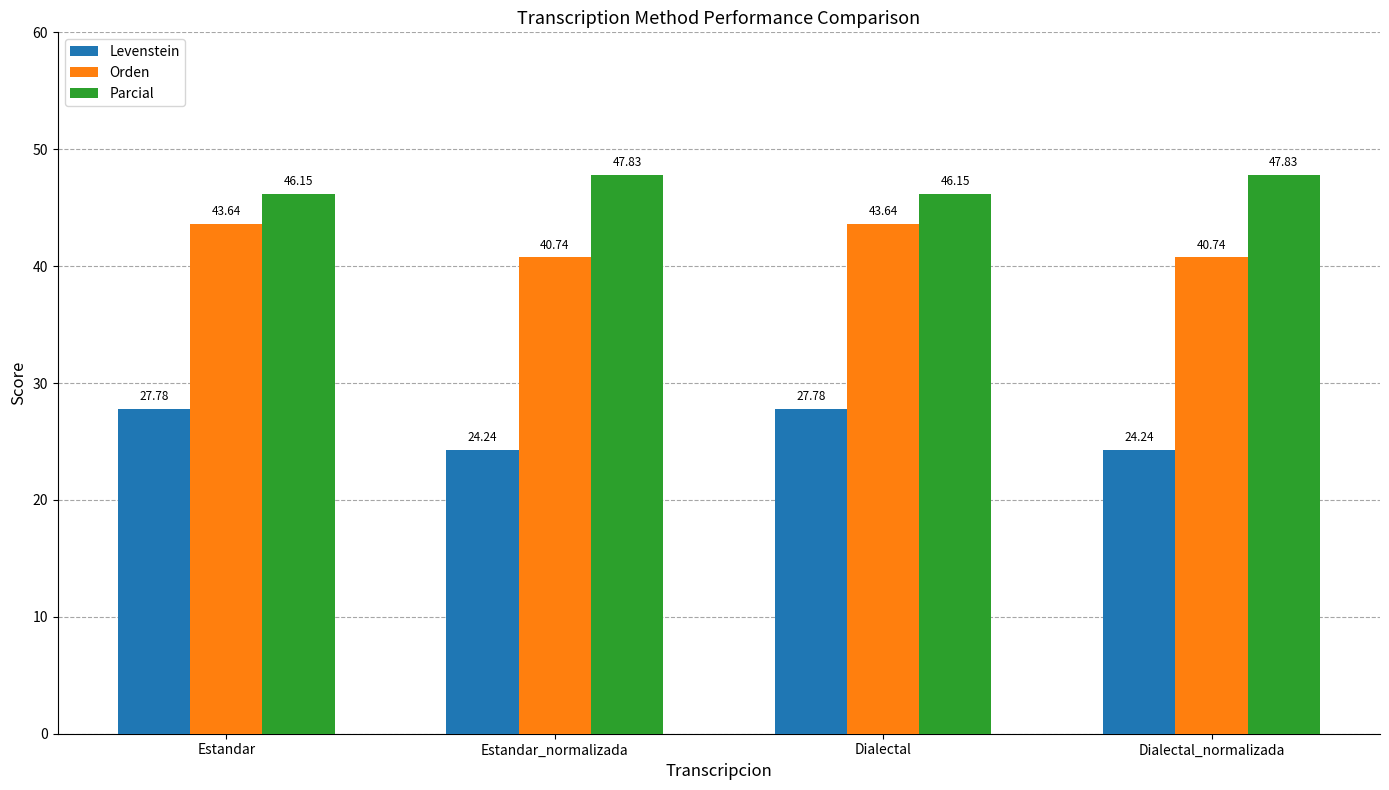

At which label does Parcial first exceed 47?

Estandar_normalizada